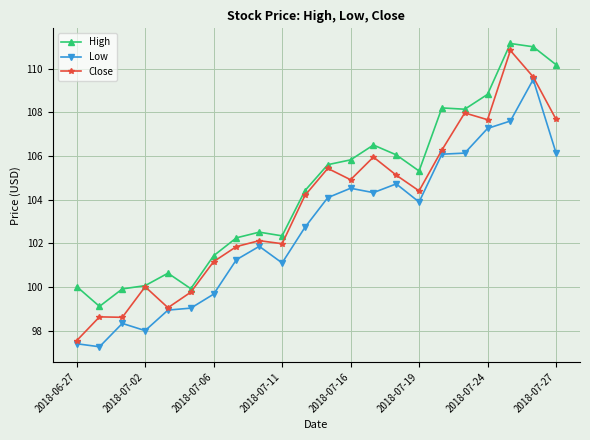

What is the maximum value shown in the chart?

111.2